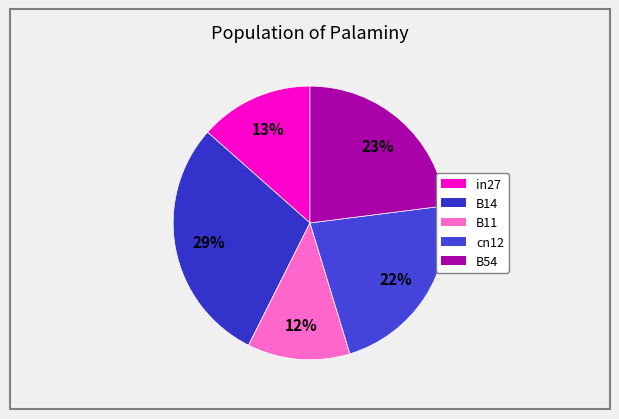

What percentage is NOT represented by B14?

70.9%